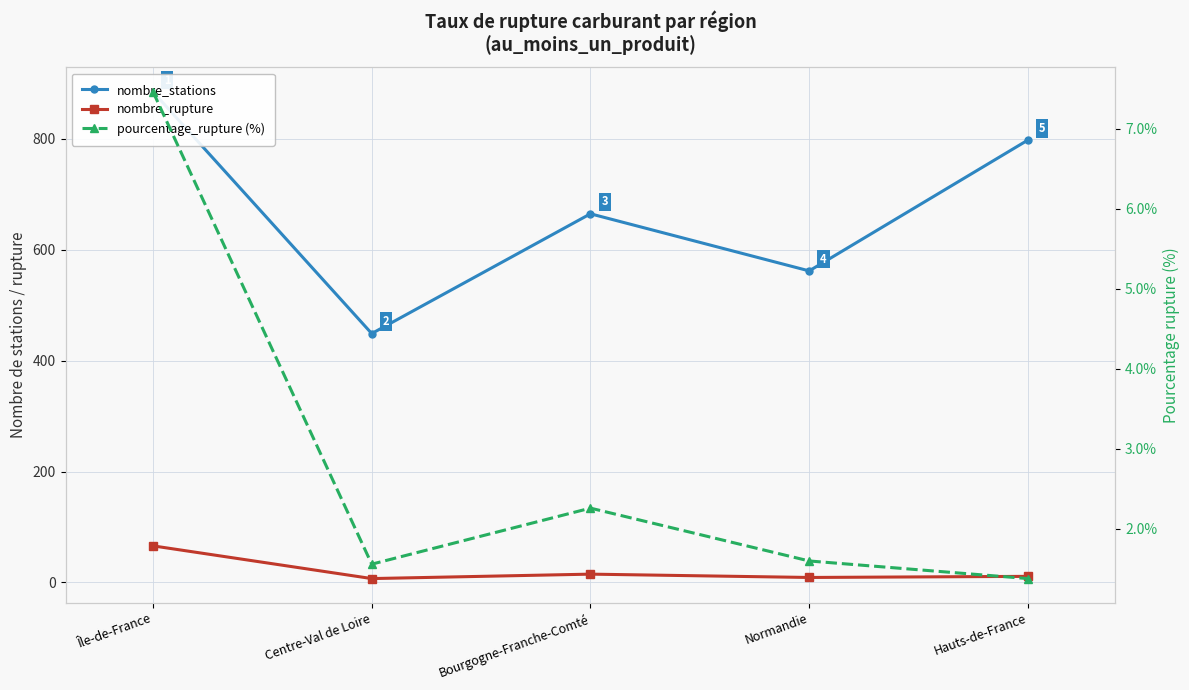

At how many categories does at least one series exceed 433?

5